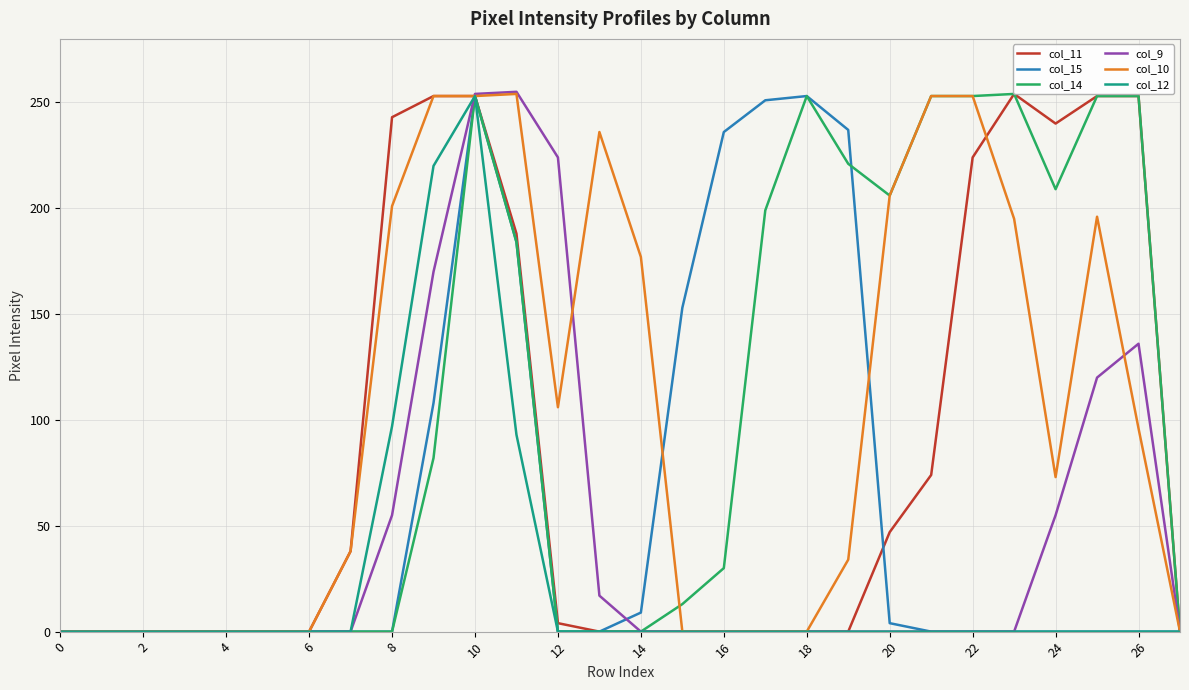

What is the average value of the col_10 series?

101